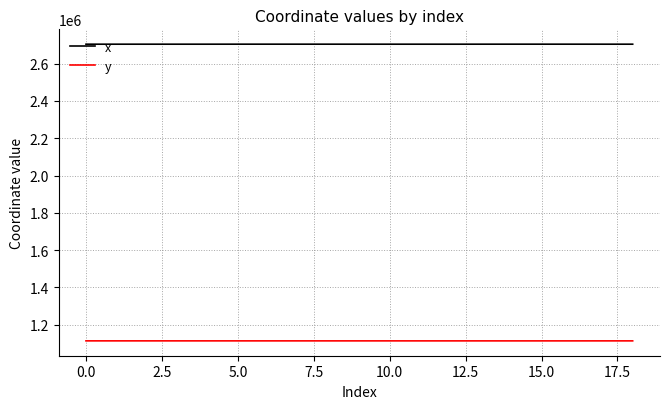

What is the smallest value displayed?

1113708.5